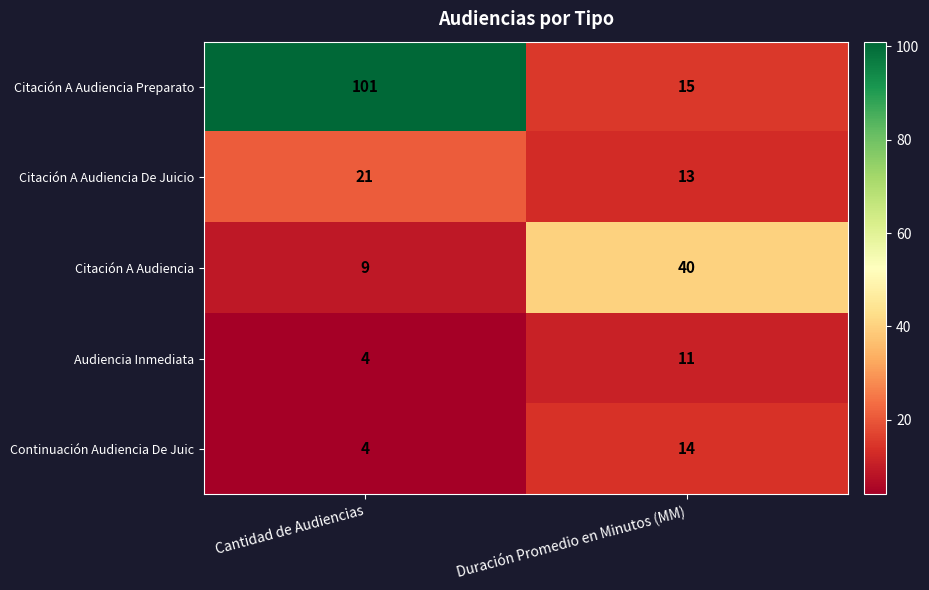

True or false: Citación A Audiencia De Juicio has a value of 6 at Cantidad de Audiencias.

False